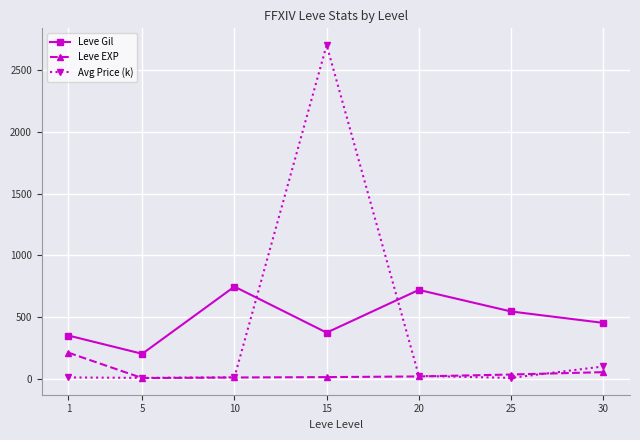

Does the chart display data point markers on the line(s)?

Yes